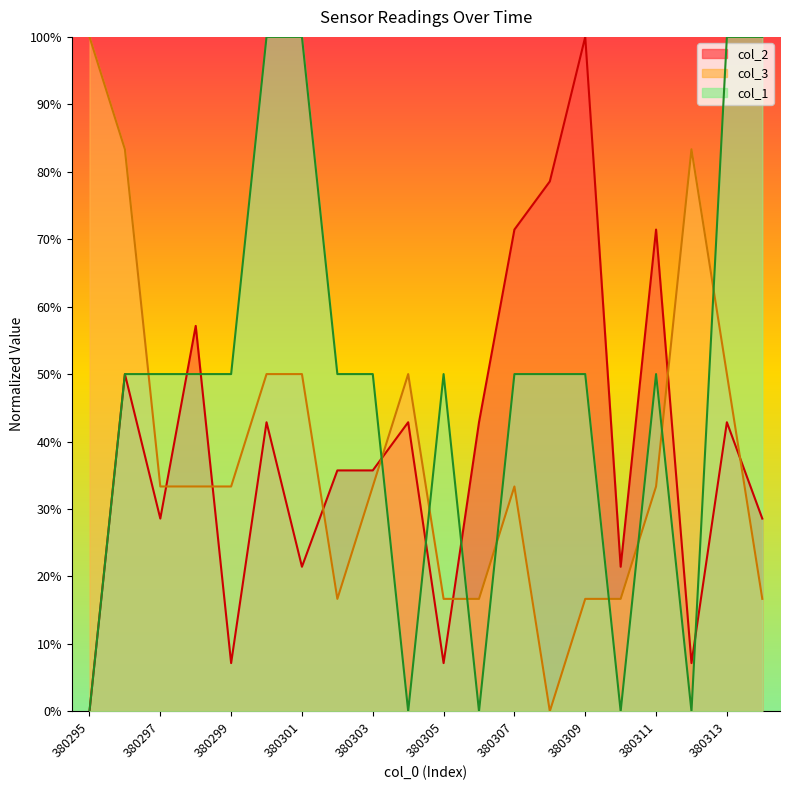

How many lines are shown in the chart?

3